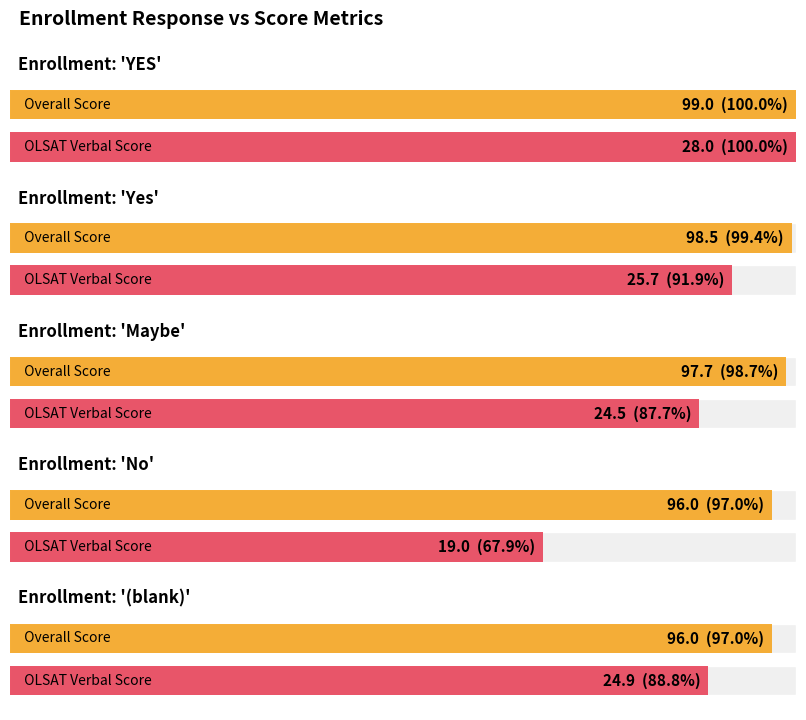

Does the chart contain stacked bars?

No